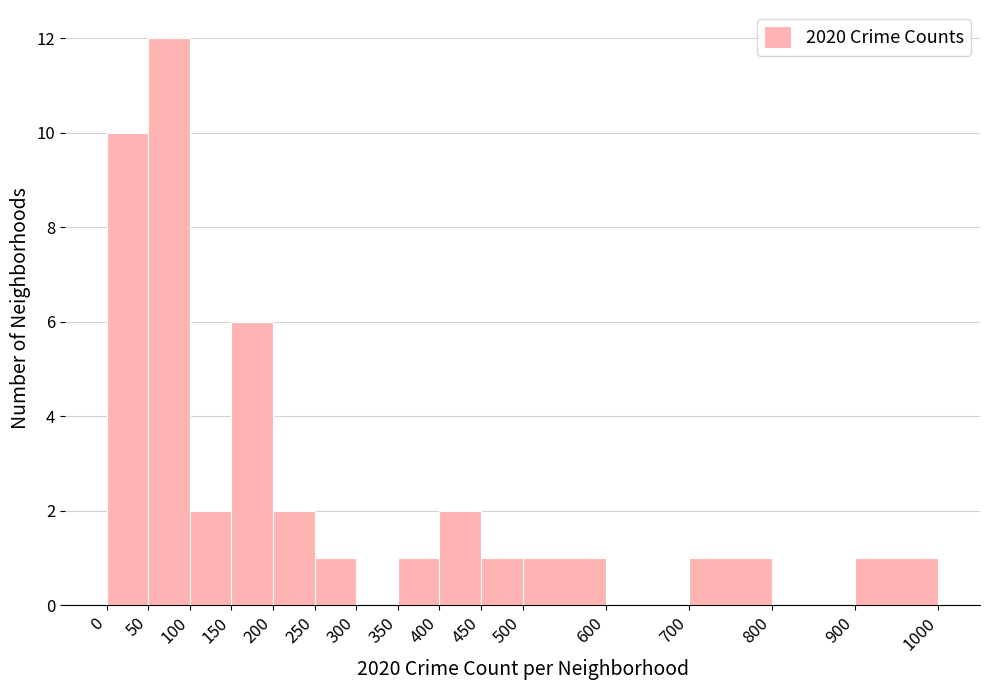

How tall is the bar that spans 350 to 400 on the x-axis? The values are not printed on the chart, so give them approximately, as read against the axis.

1